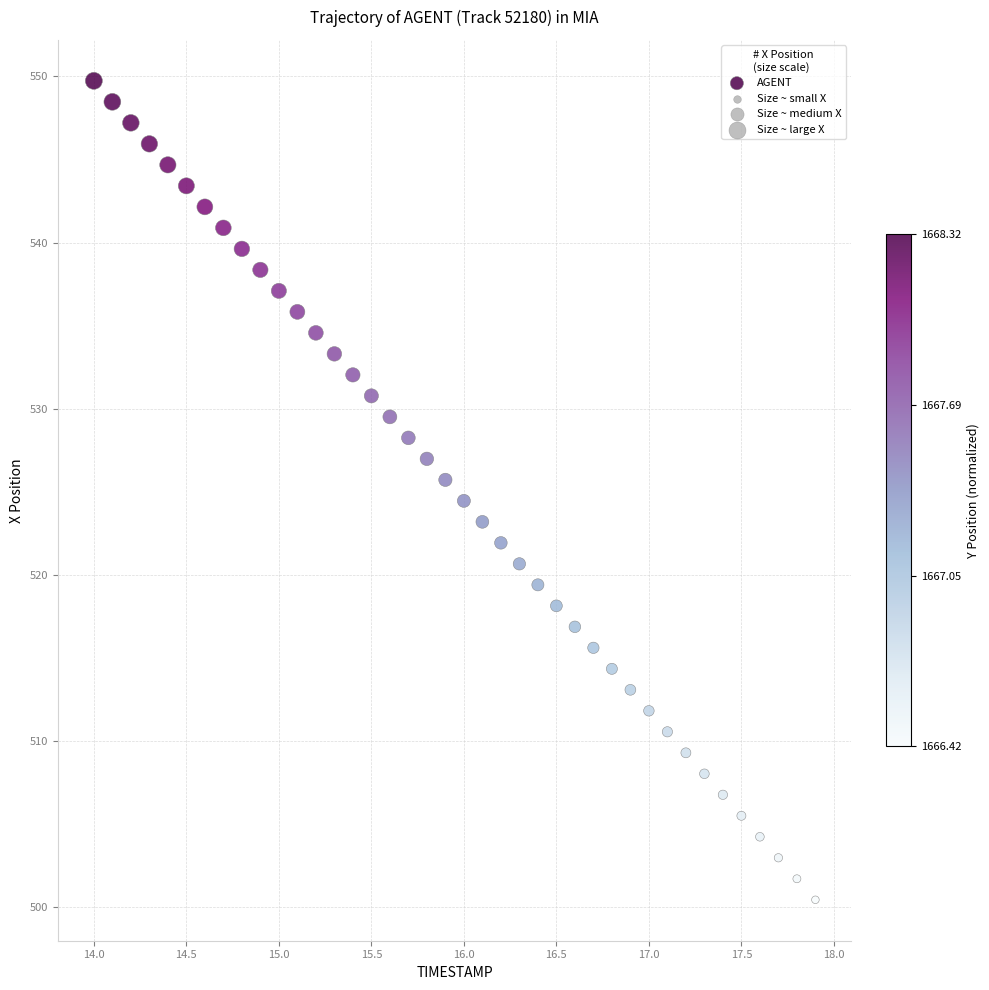

What is the range of Y values (max minus min)?

49.3